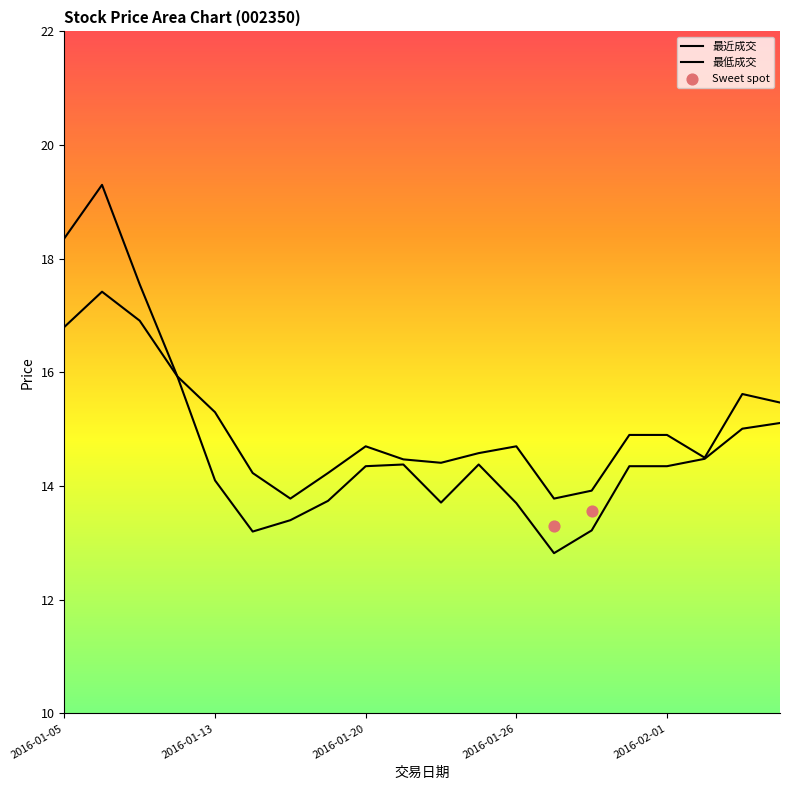

Which series has the widest spread of Y values?

最近成交